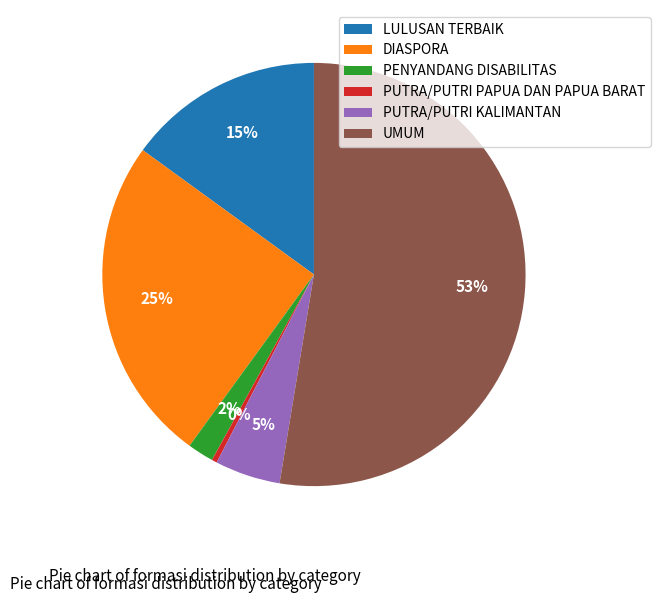

How many segments does this pie chart have?

6